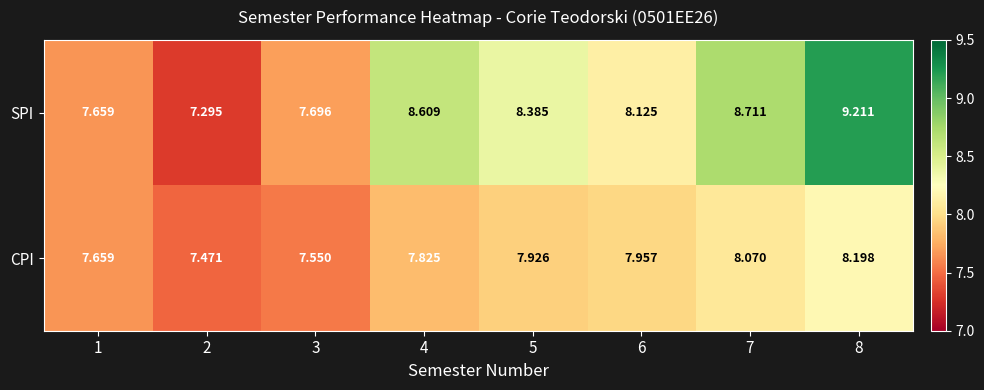

Which series has the largest total across all categories?

SPI